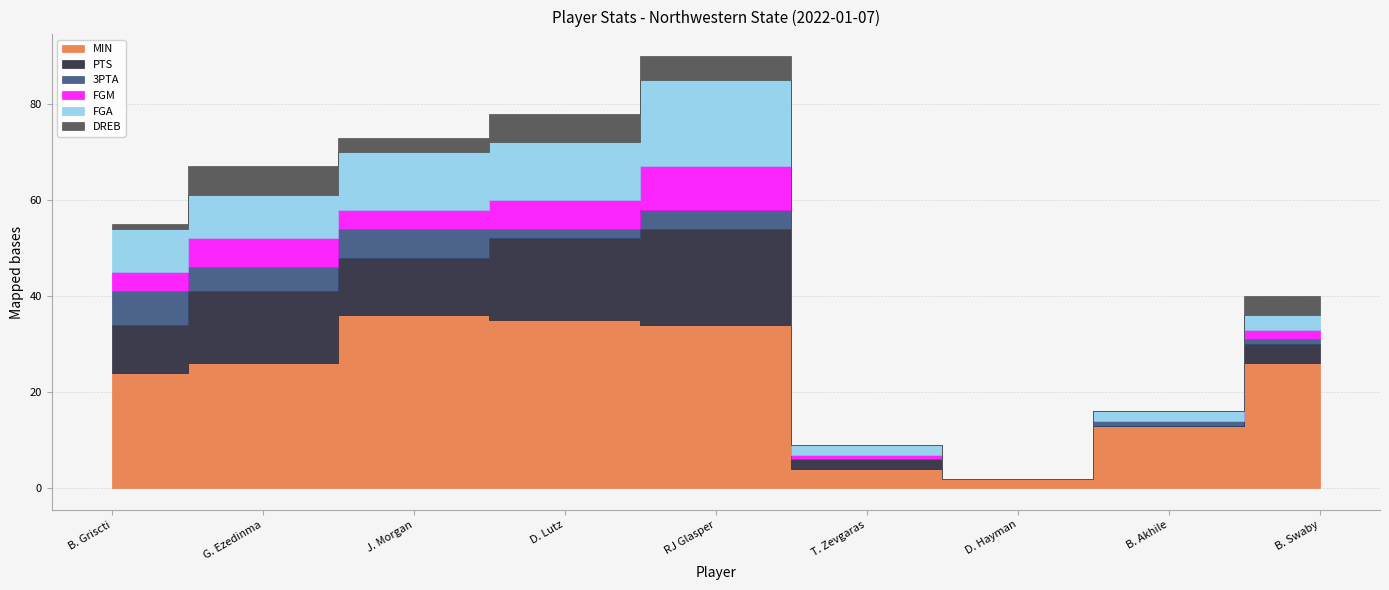

What is the average value of the 3PTA series?

3